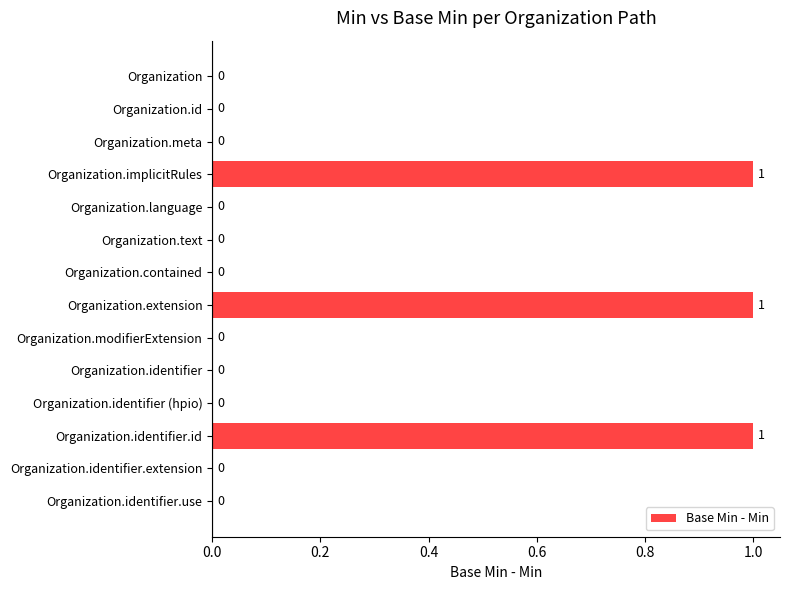

How many values are between 0 and 1?

14